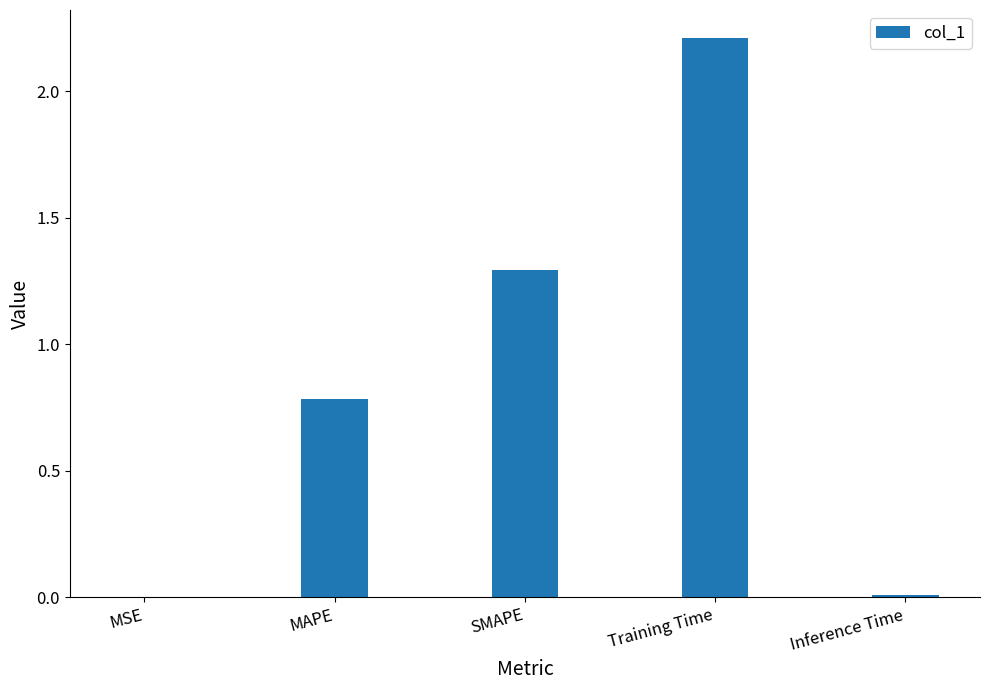

What value does the data have at MAPE?

0.8